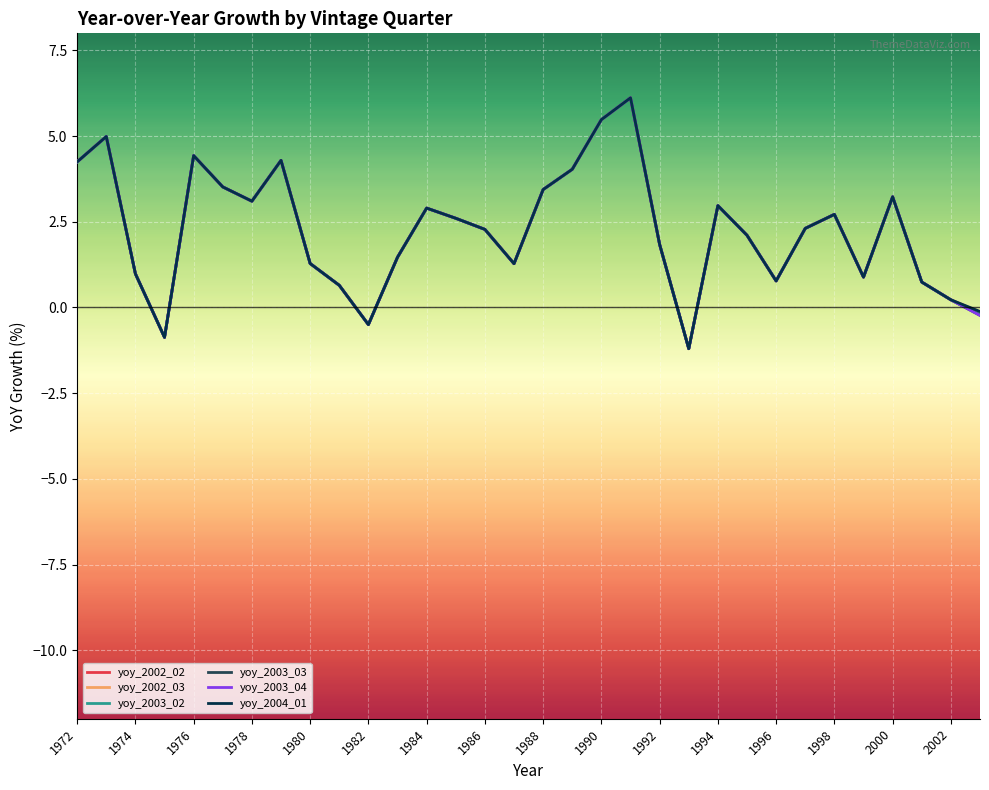

What is the highest value of the yoy_2004_01 series?

6.1